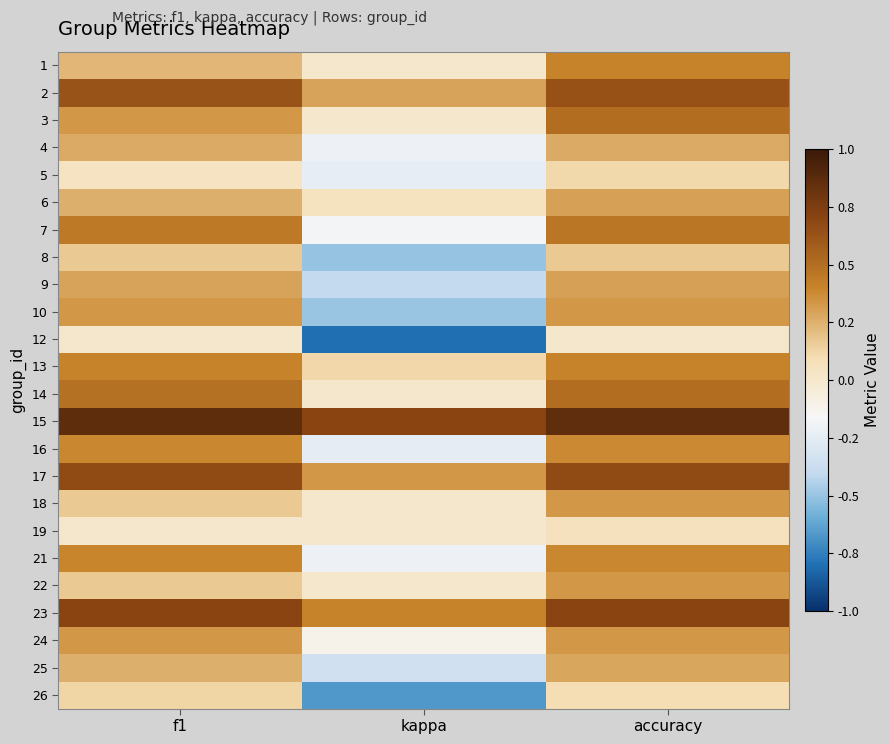

At f1, list the series in order from largest to smallest.

15, 23, 17, 2, 14, 7, 13, 21, 16, 3, 10, 24, 9, 4, 25, 6, 1, 8, 18, 22, 26, 5, 19, 12